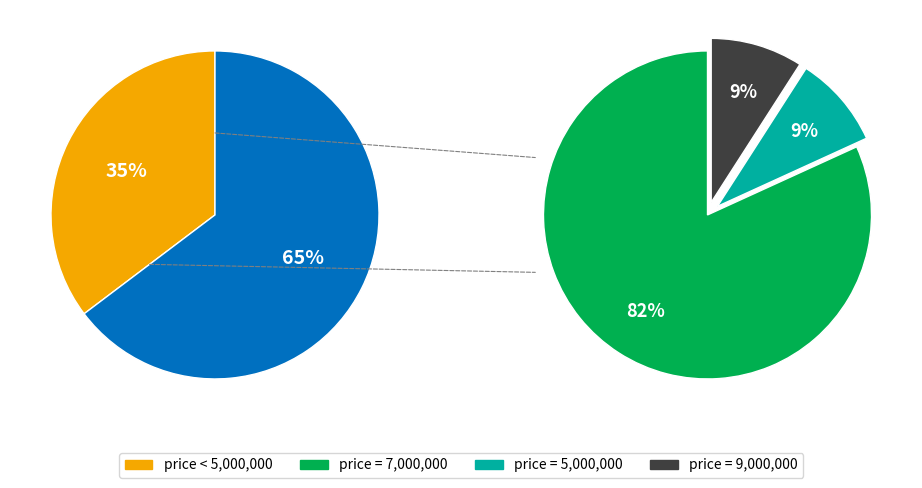

Count the number of slices in the pie.

4